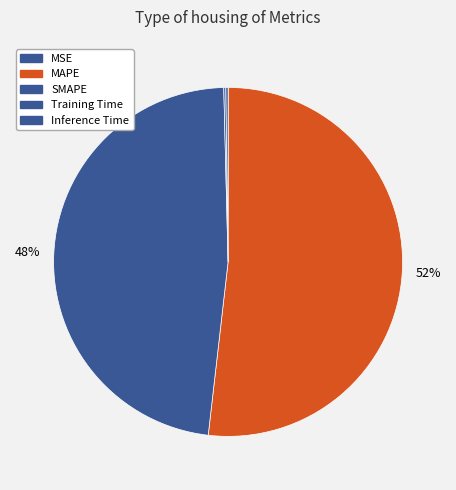

How much of the chart is everything except MAPE?

48.2%